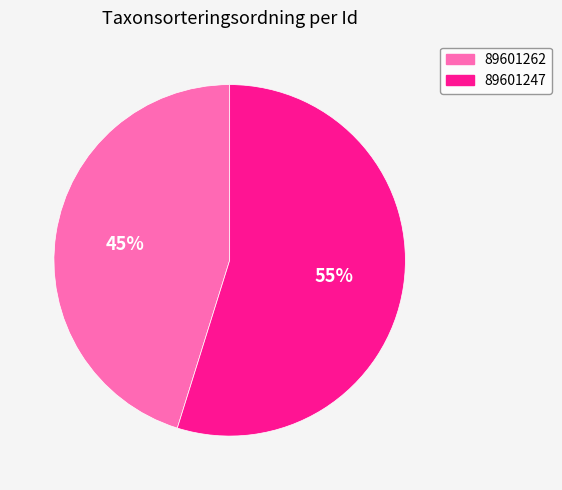

True or false: 89601247 accounts for 48% of the total.

False